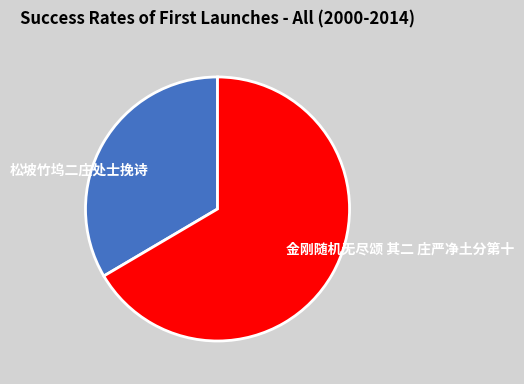

Which category has the smallest portion of the pie?

松坡竹坞二庄处士挽诗